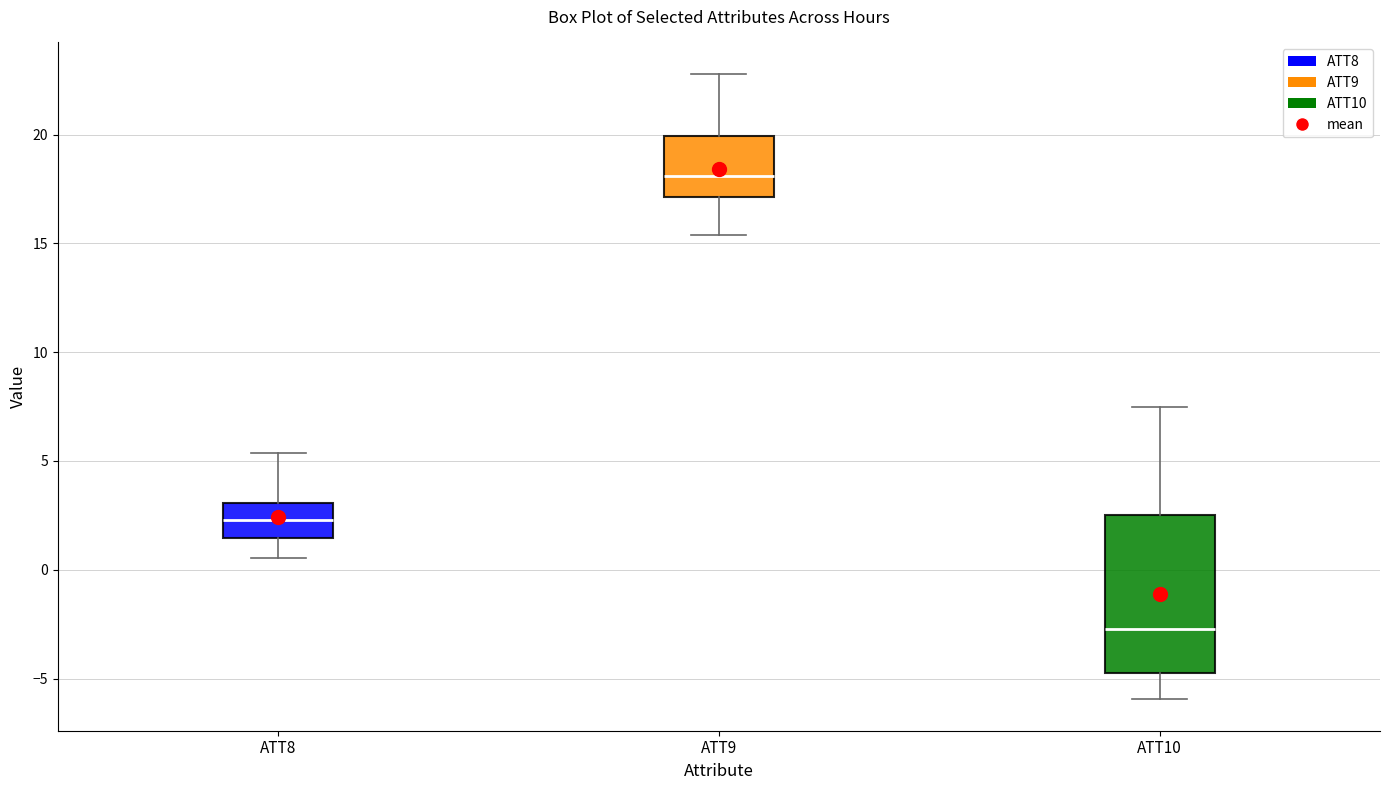

Where does the upper whisker of the box for ATT9 end on the y-axis? The values are not printed on the chart, so give them approximately, as read against the axis.

23.0